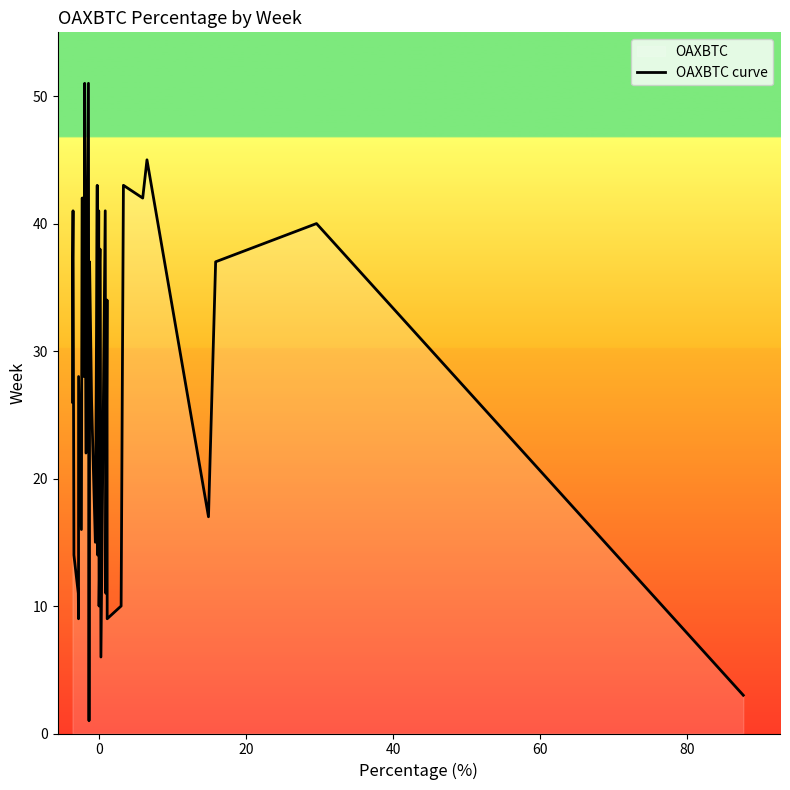

What is the greatest value displayed?

51